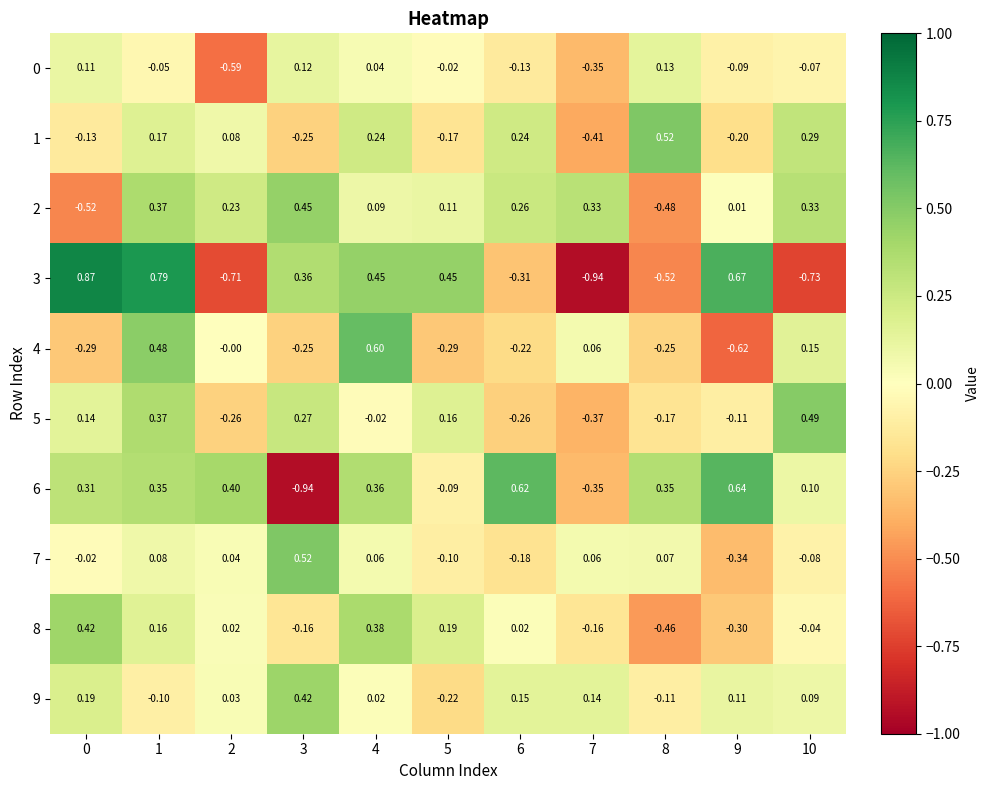

What is the total value across all series at 9?

-0.2